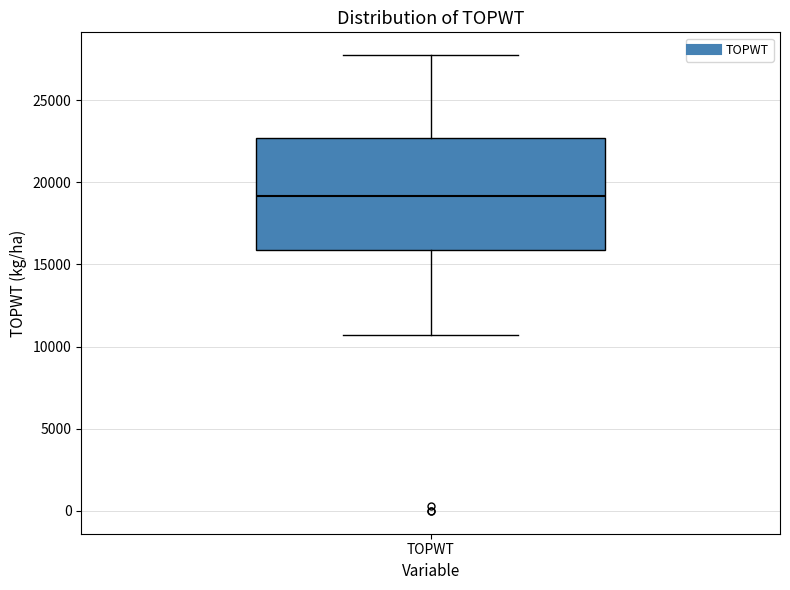

Read this box plot against the y-axis: the position of the median line, the range covered by the box, and the ends of both whiskers. The values are not printed on the chart, so give them approximately, as read against the axis.

median 19000, box 16000 to 22500, whiskers 10500 to 27500